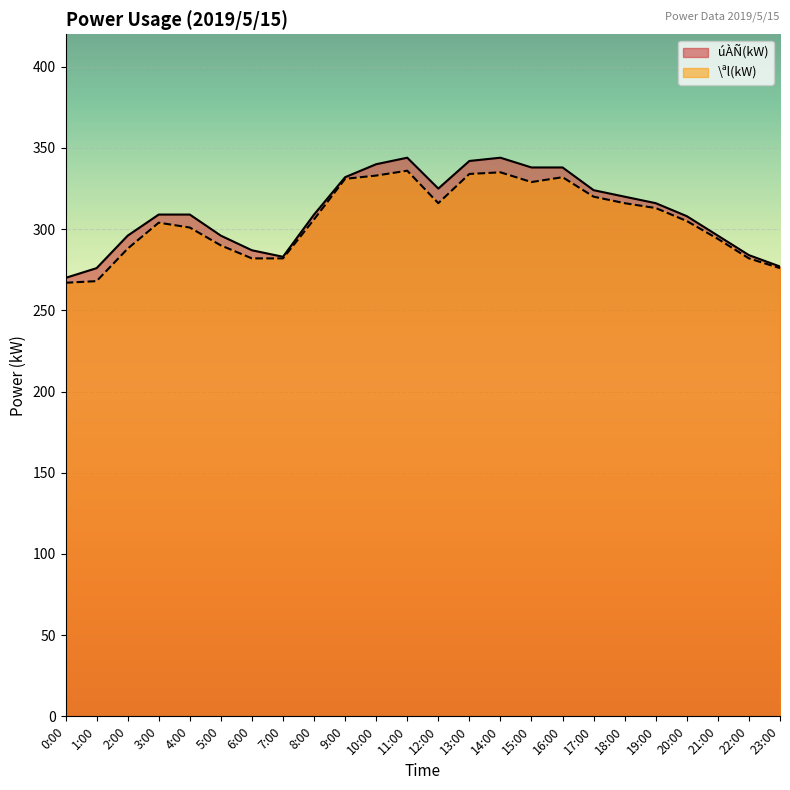

At 9:00, list the series in order from smallest to largest.

\ªl(kW), úÀÑ(kW)